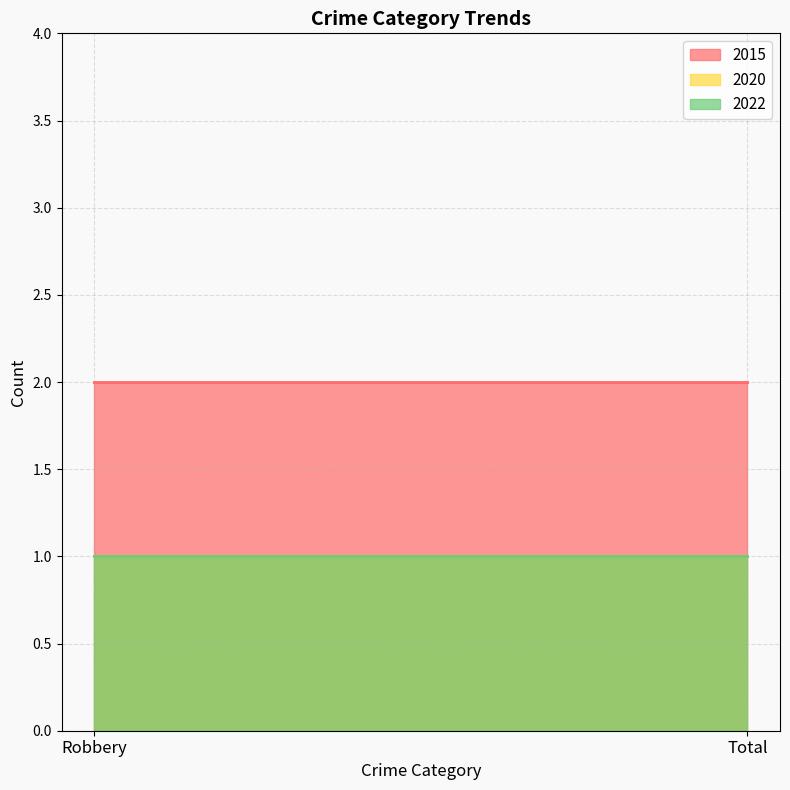

What is the label of the 2nd point from the left?

Total